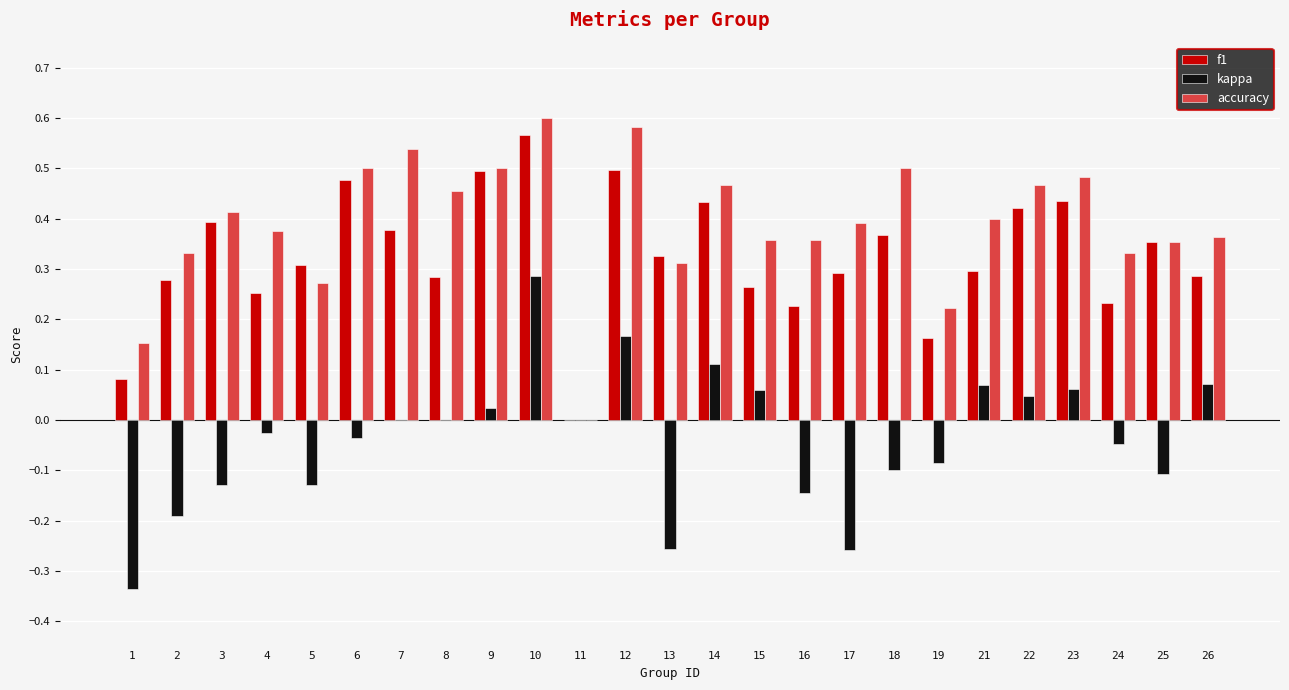

The accuracy series shows 0.8 at 14. True or false?

False